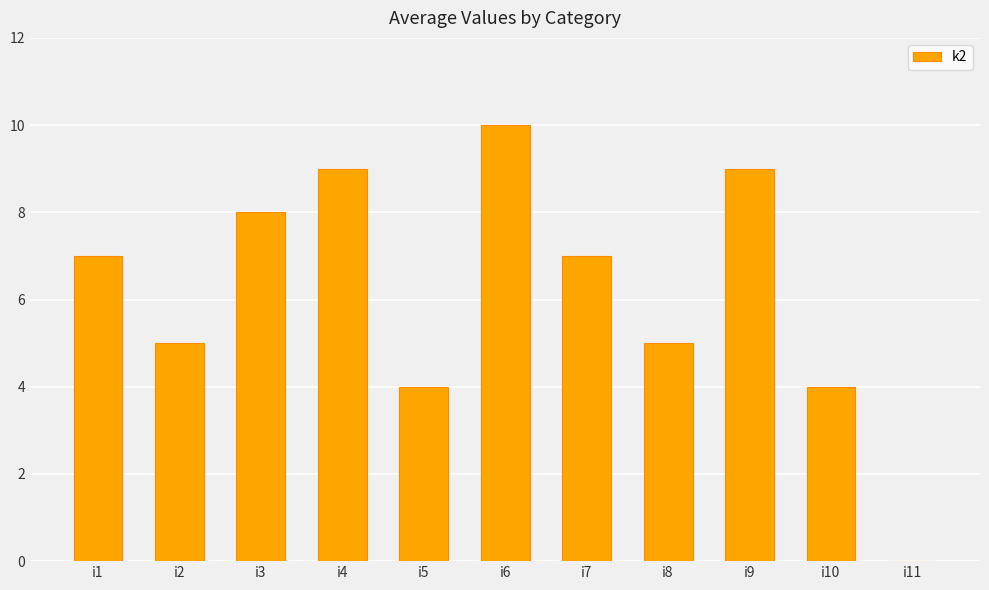

The chart shows a value of 7 at i1. True or false?

True